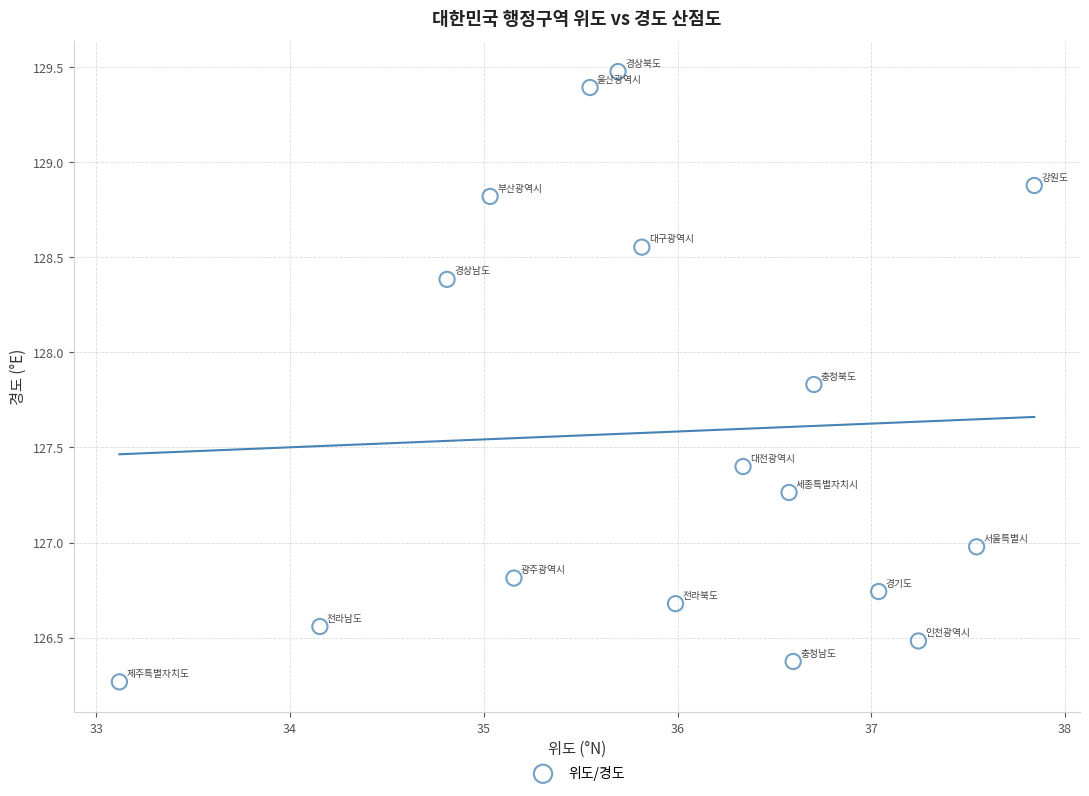

What is the range of Y values (max minus min)?

3.2